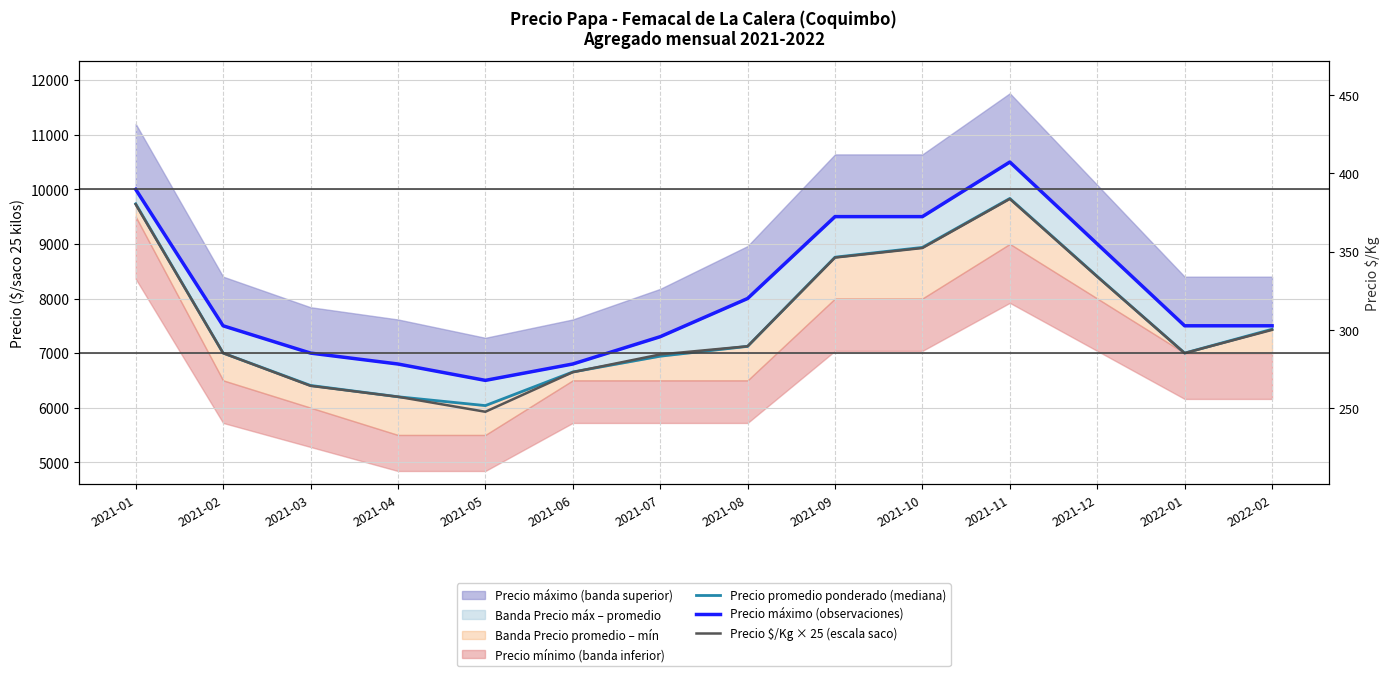

Which series has the widest spread of values?

Precio máximo (observaciones)